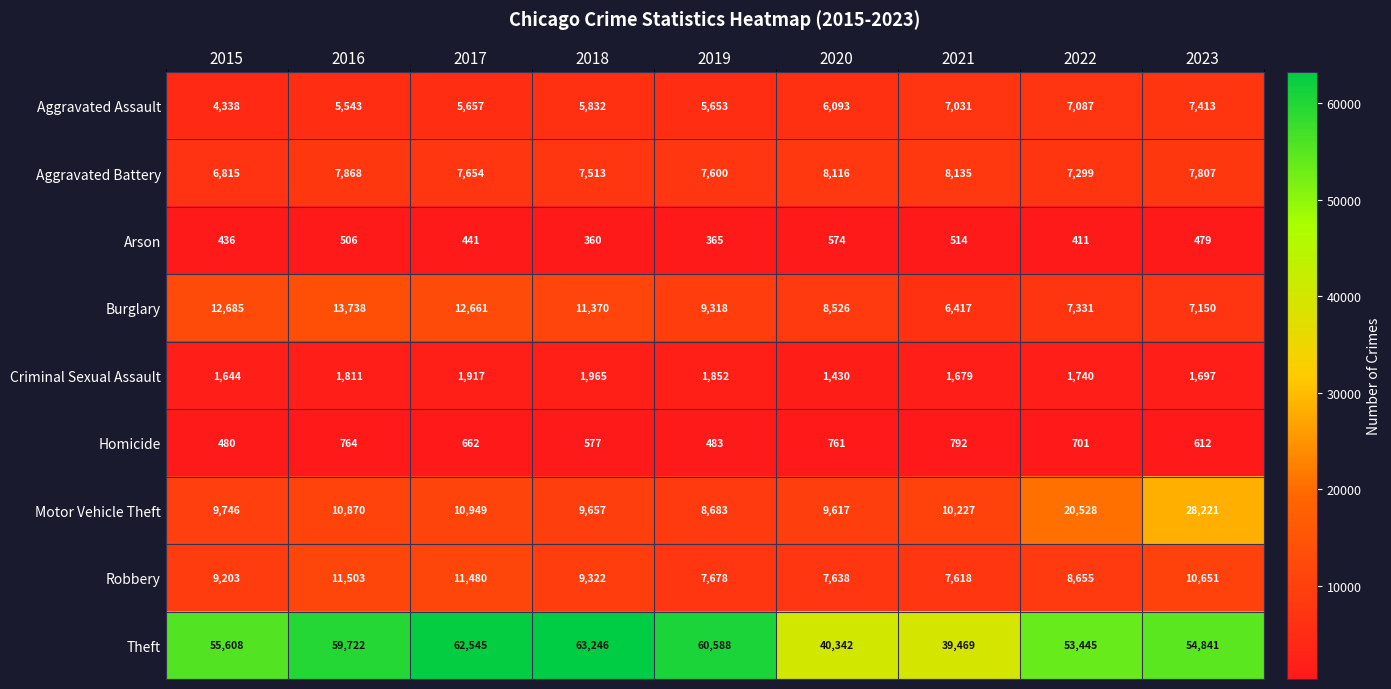

What is the sum of the Robbery values at 2020 and 2022?

16293